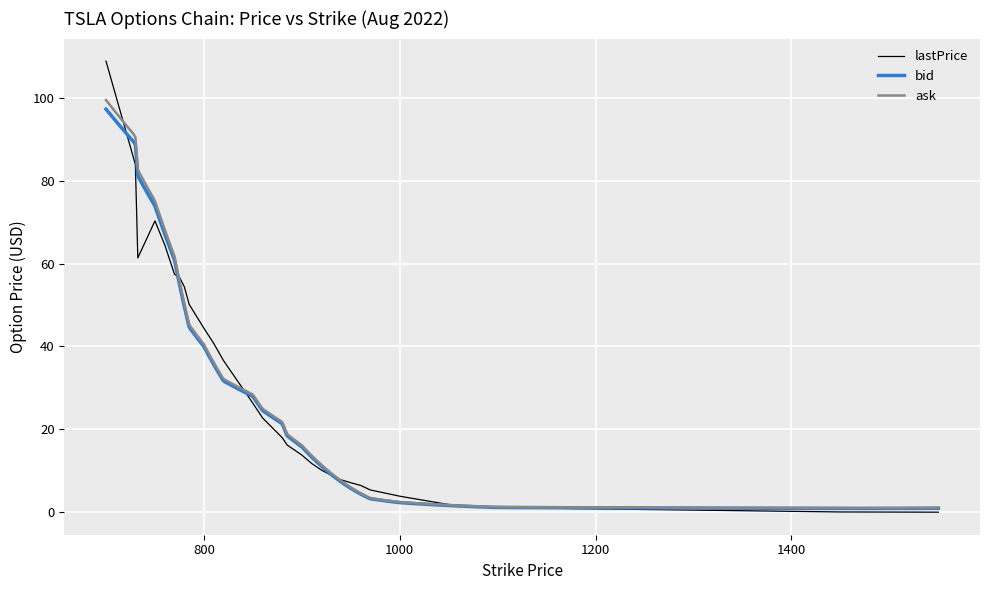

What is the maximum value for ask?

99.4